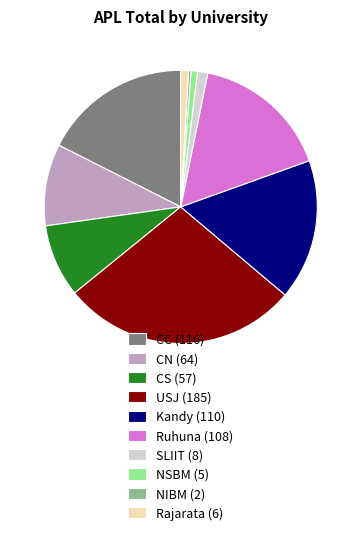

True or false: Kandy accounts for 17% of the total.

True